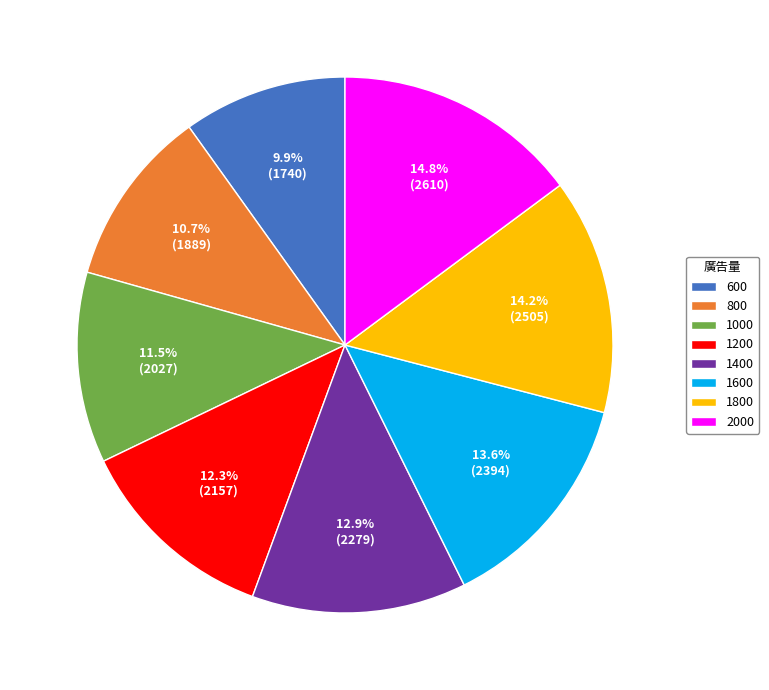

What is the largest slice in the pie chart?

2000